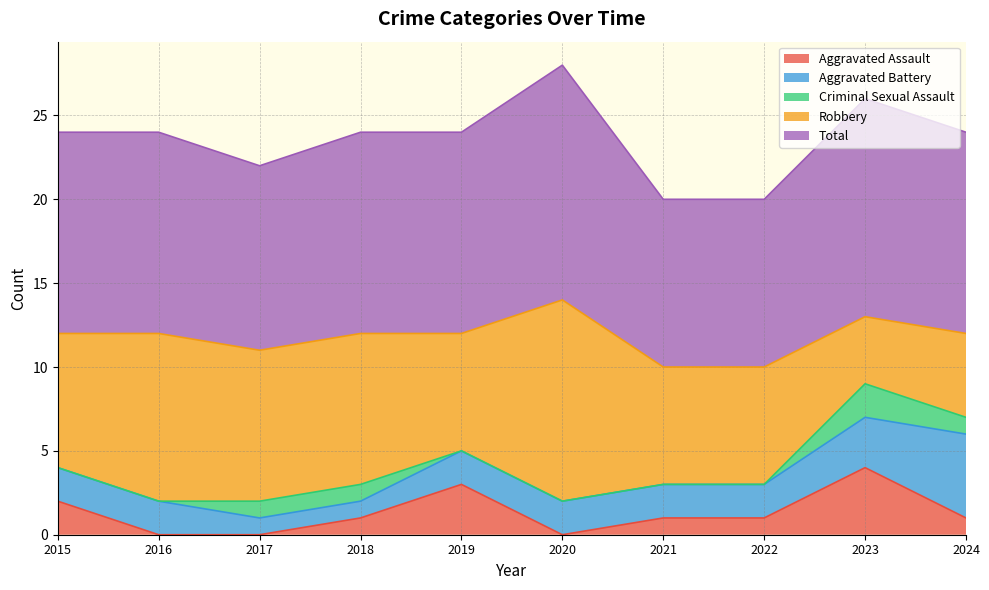

True or false: Total and Robbery cross at least once.

False